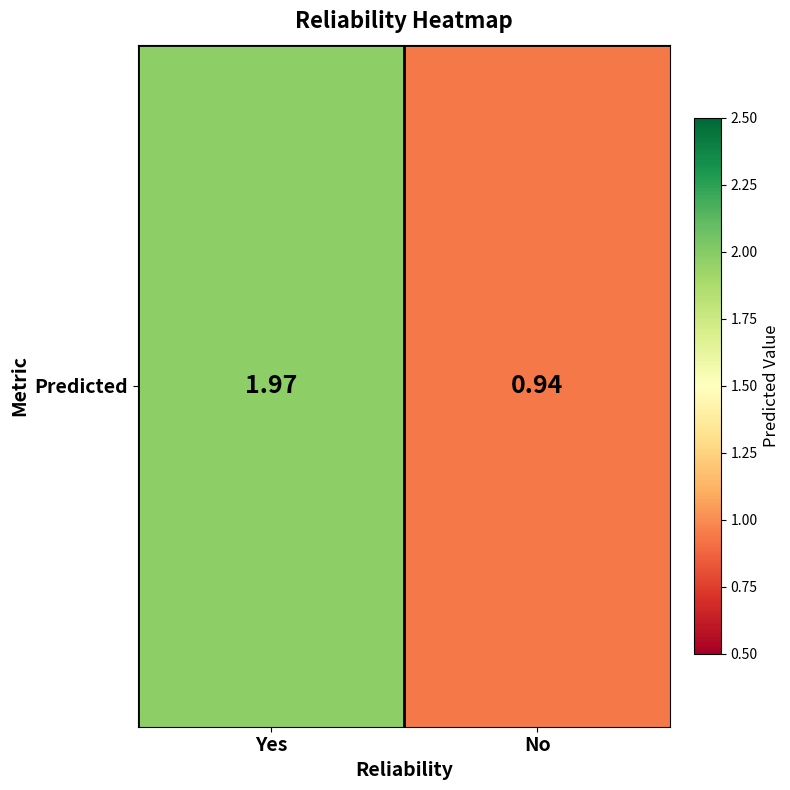

Which category has the highest value across all series?

Yes